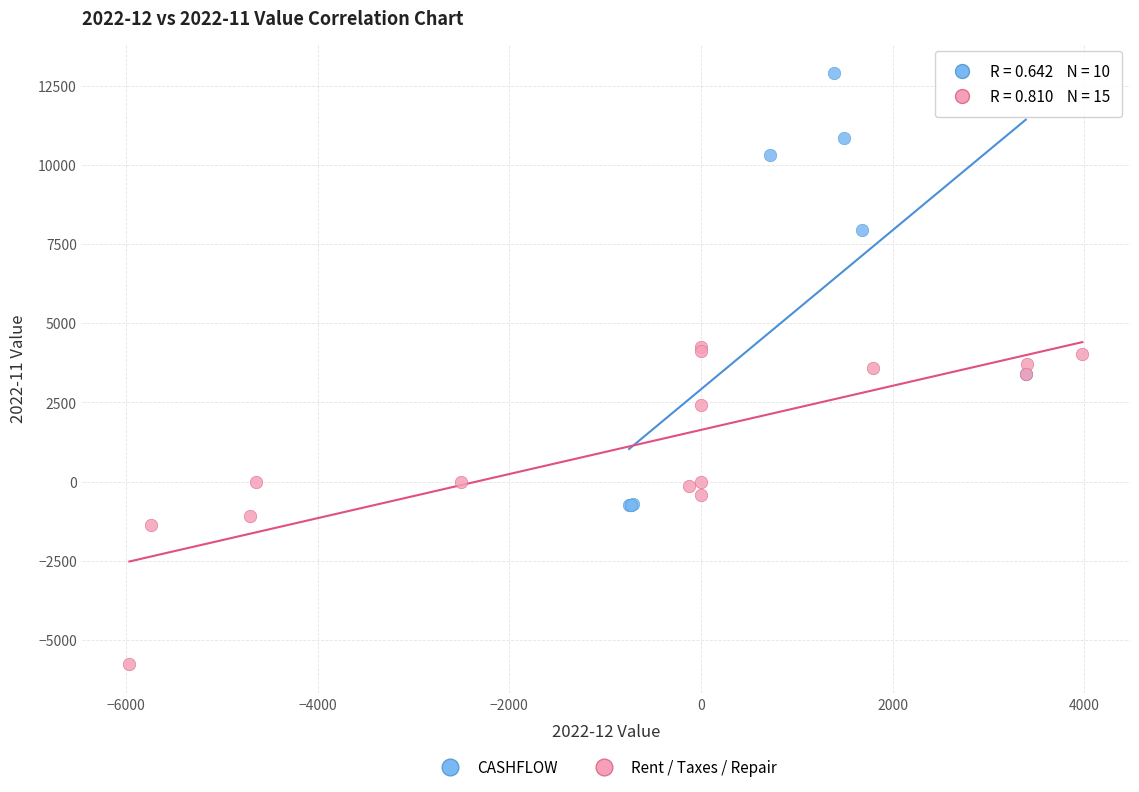

What are all the series names shown in the legend?

CASHFLOW, Rent / Taxes / Repair